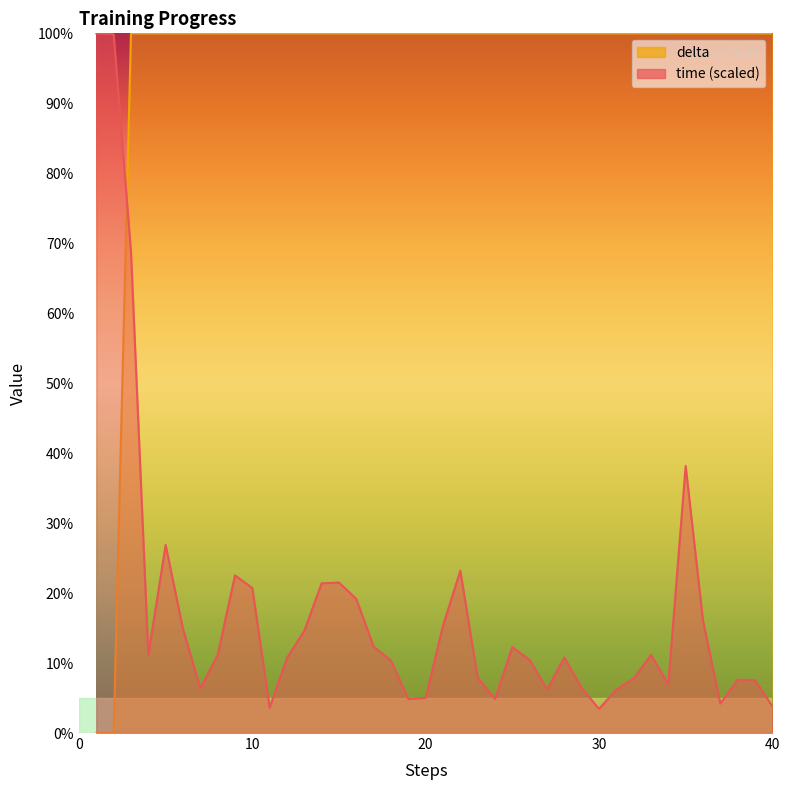

How many times do delta and time cross each other?

1